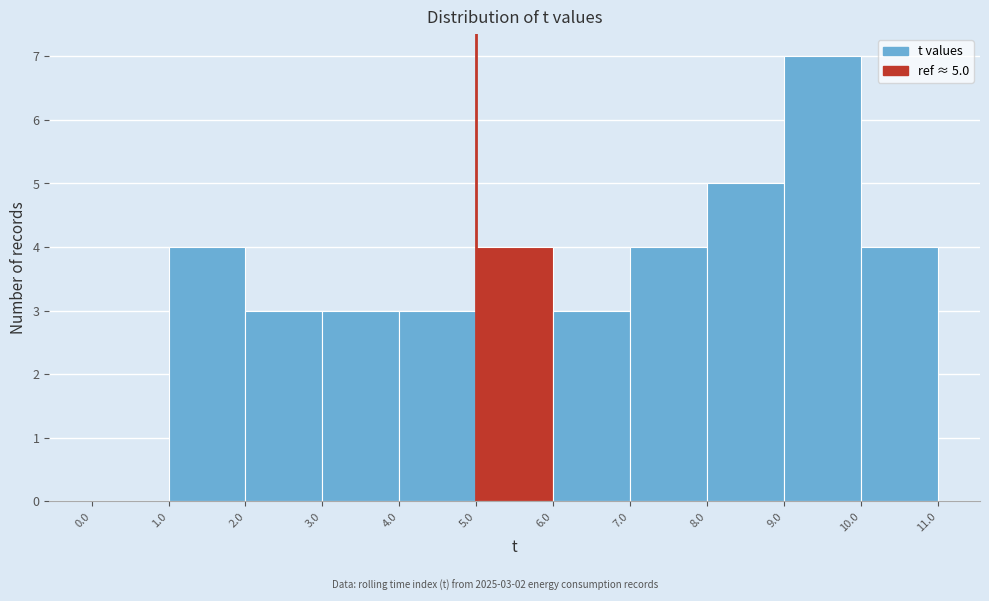

Which range on the x-axis has the tallest bar?

9.0 to 10.0